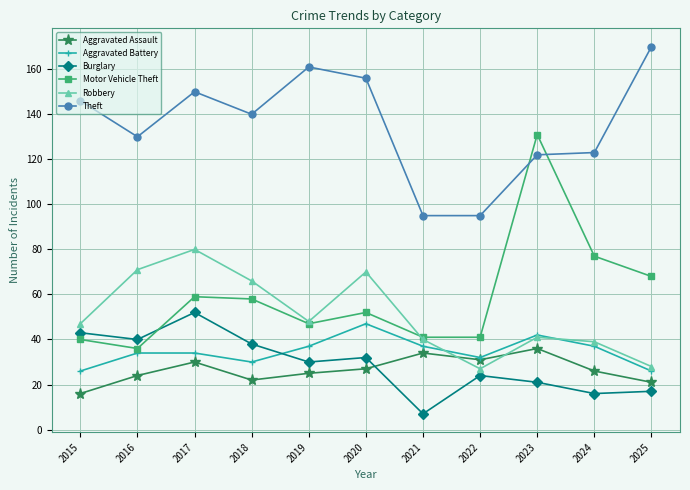

What is the difference between the second highest and second lowest values in the Aggravated Battery series?

16